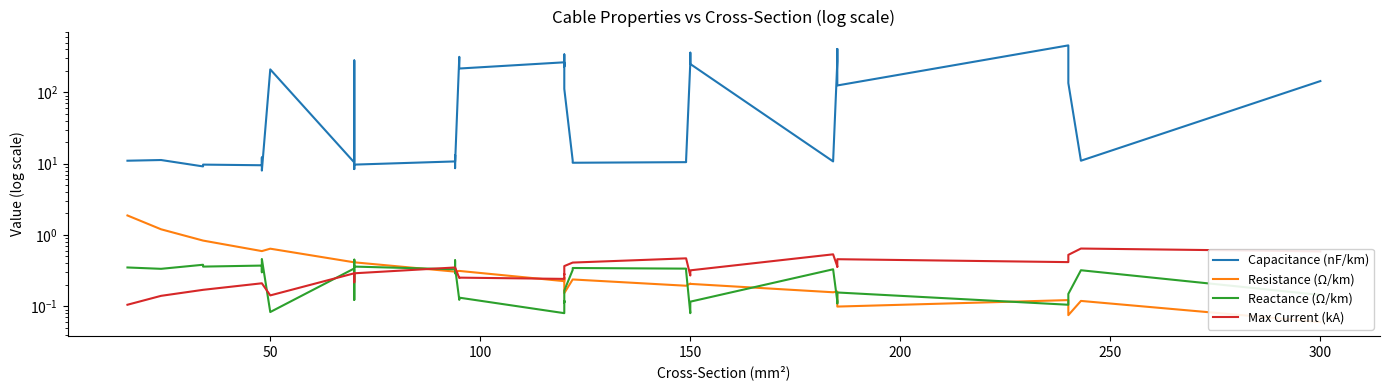

Which series has the widest spread of values?

Capacitance (nF/km)